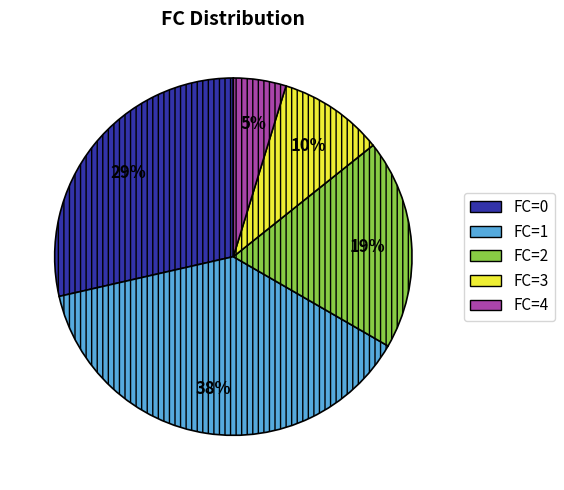

Is FC=0 the majority of the pie?

No